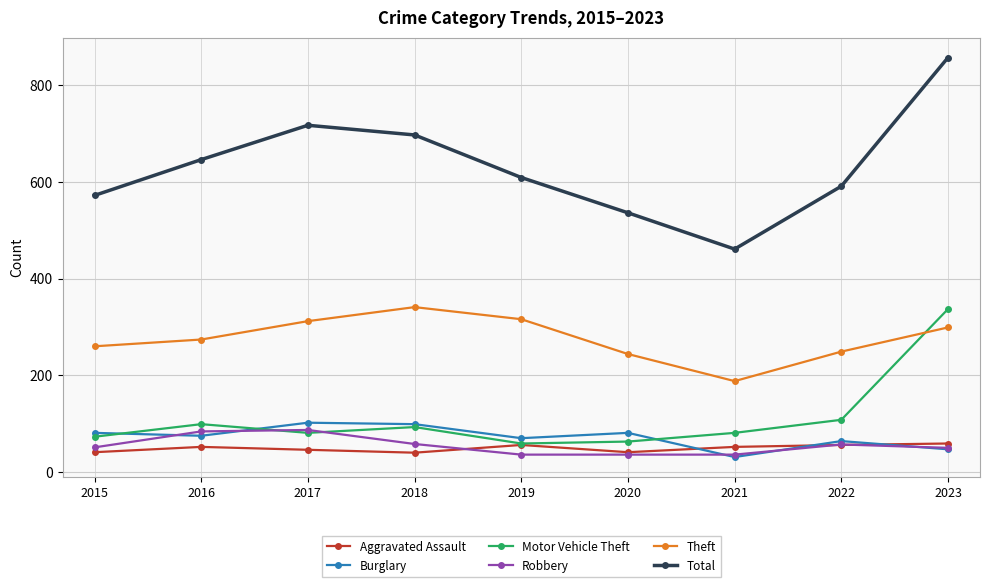

Between which two adjacent categories do Burglary and Motor Vehicle Theft first intersect?

2015 and 2016